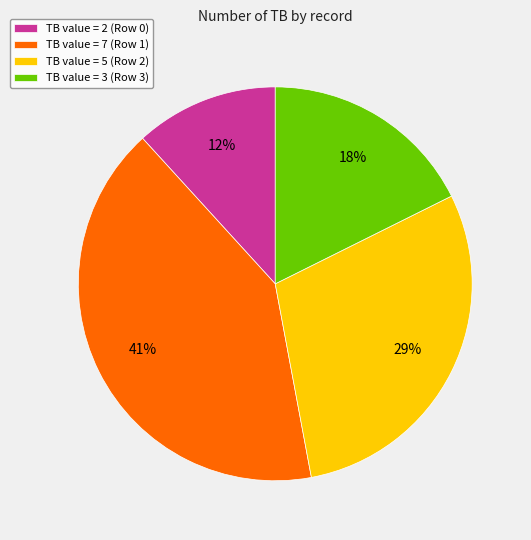

What is the ratio of the value at TB value = 3 (Row 3) to the value at TB value = 5 (Row 2)?

0.6